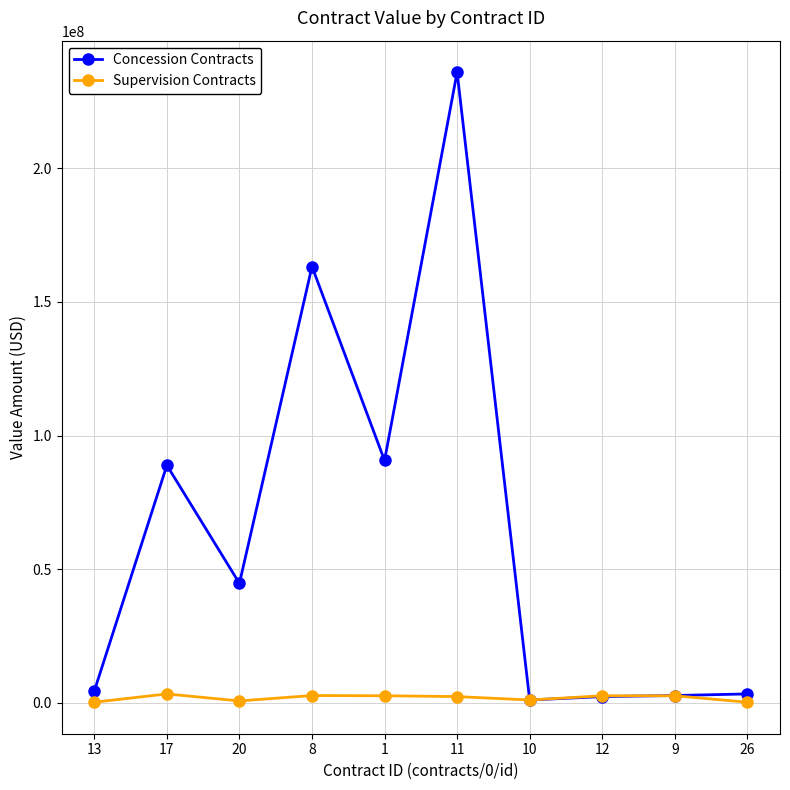

How many series are shown in this chart?

2